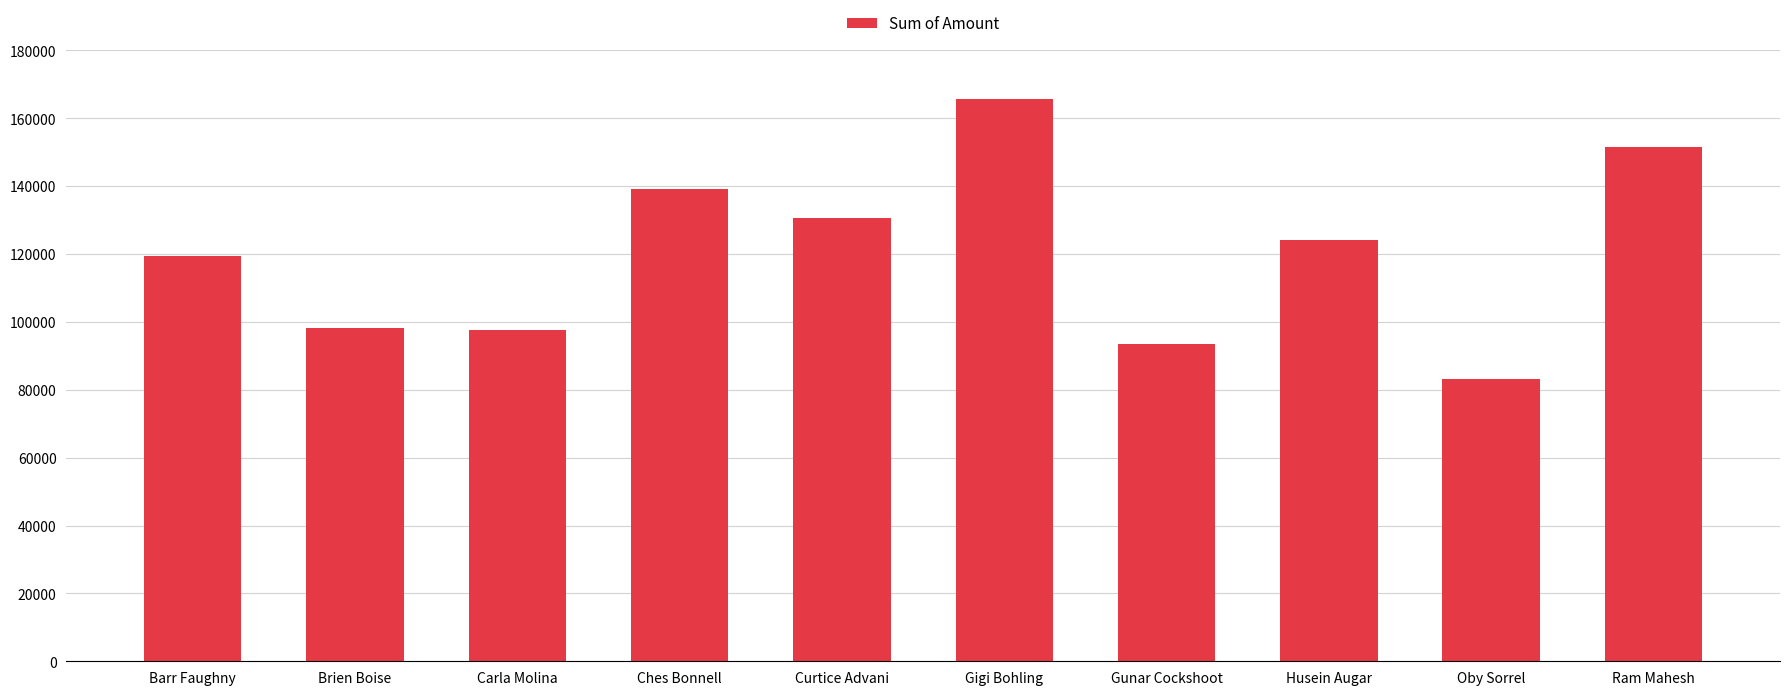

What is the difference between the second highest and second lowest values?

58184